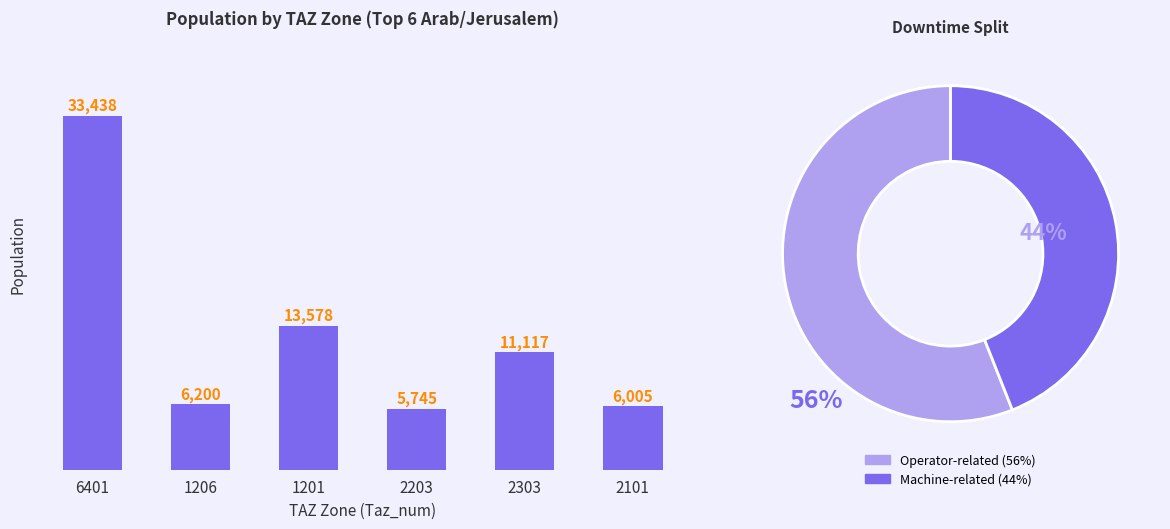

What is the change in value from 1206 to 2203?

-454.6